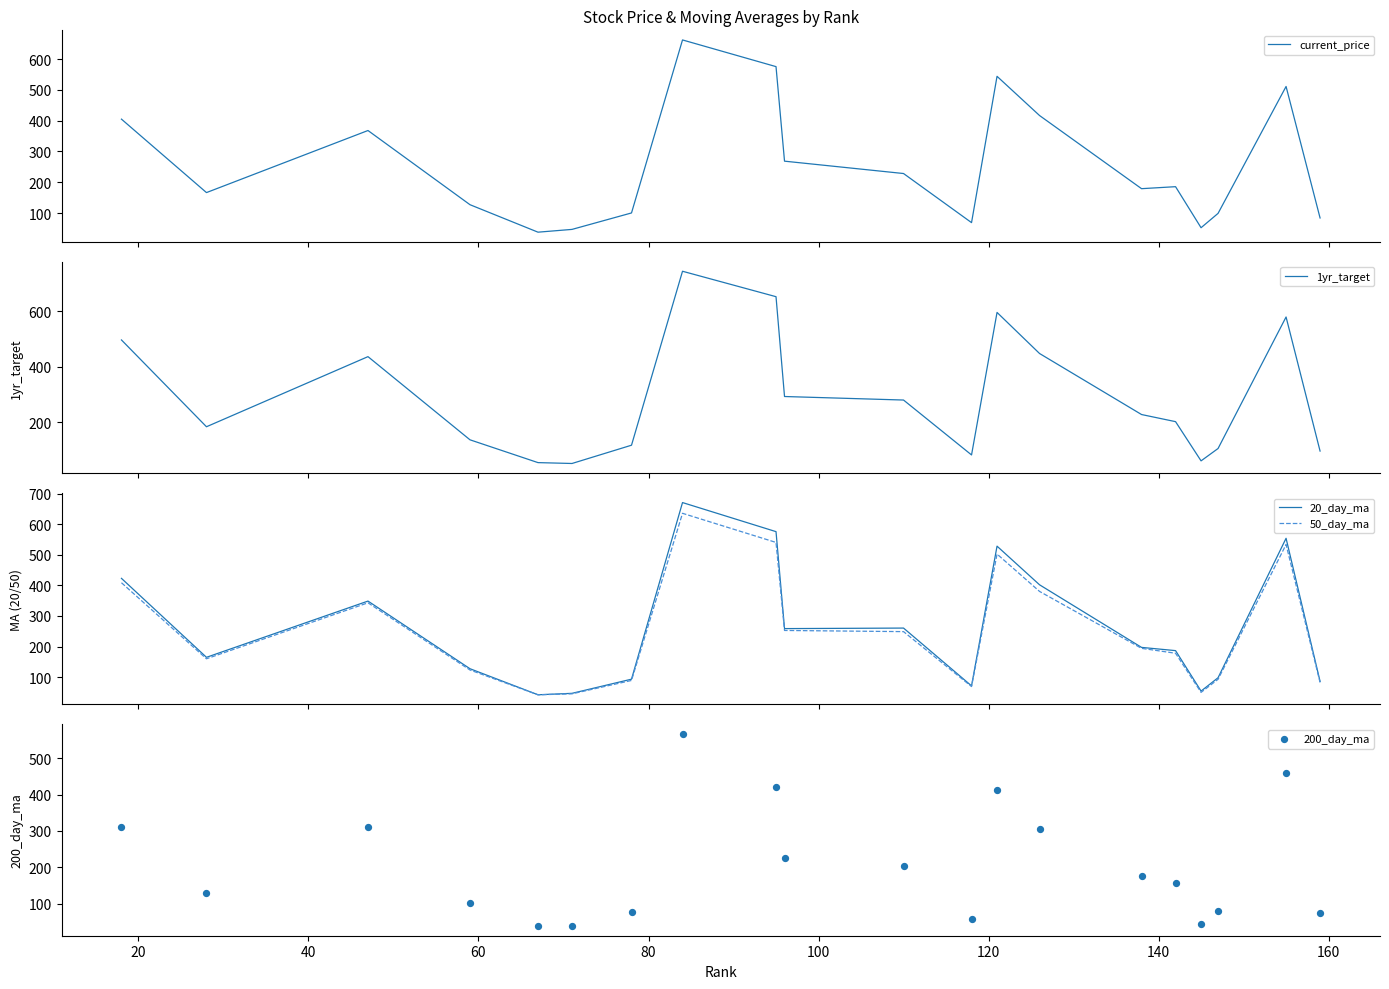

What is the maximum value for 20_day_ma?

670.4